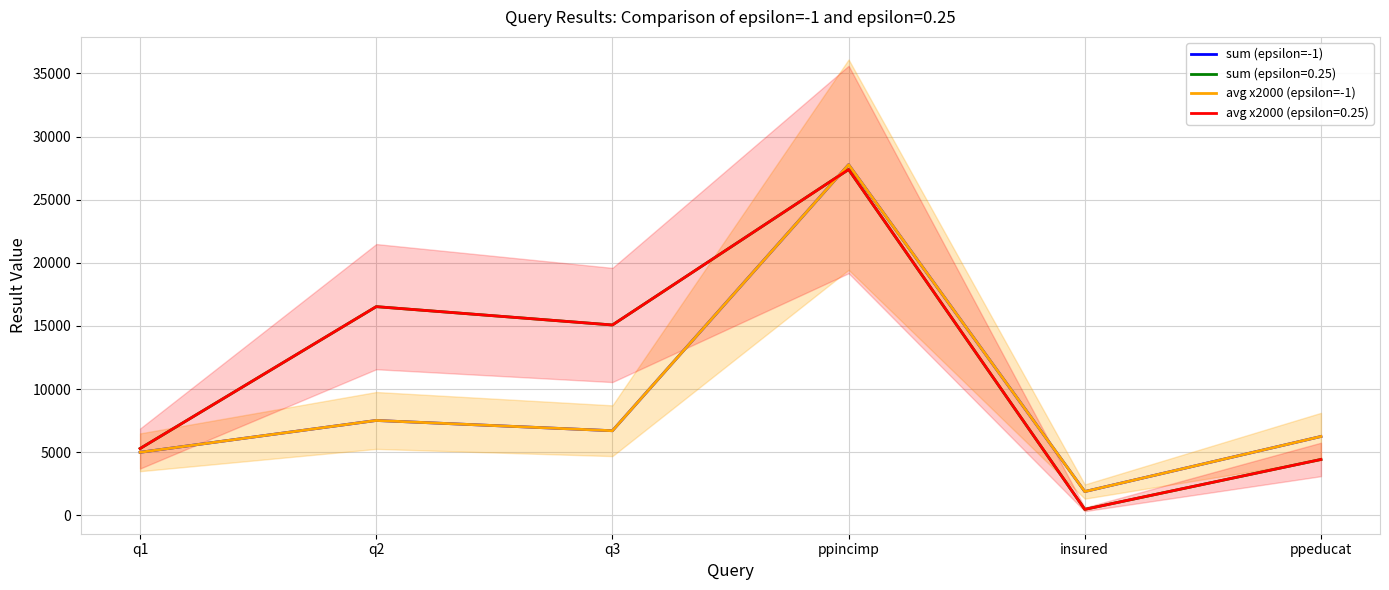

Which series has the largest total across all categories?

sum (epsilon=-1)